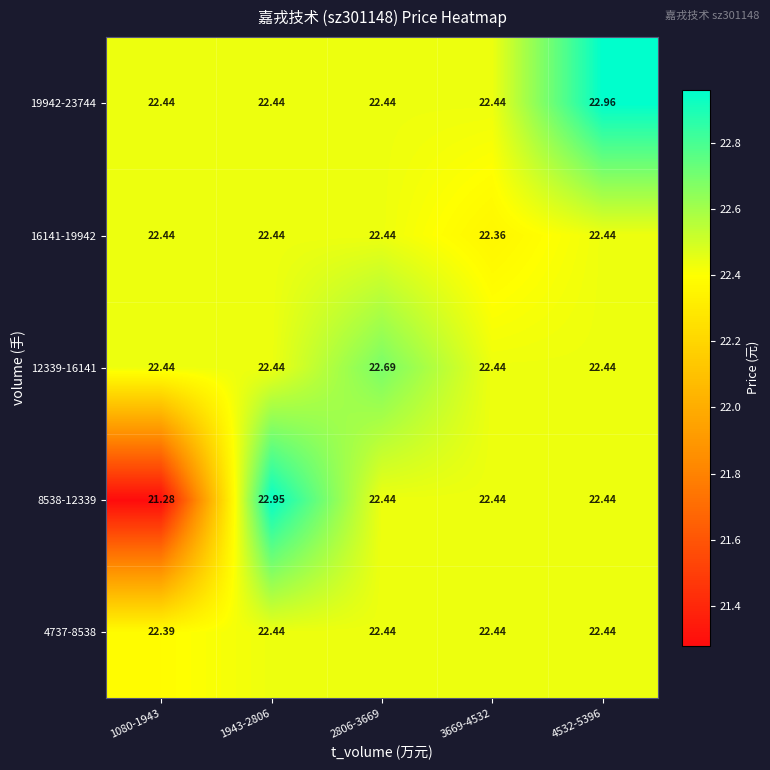

Is the value of 19942-23744 at 4532-5396 greater than the value of 12339-16141 at 4532-5396?

Yes